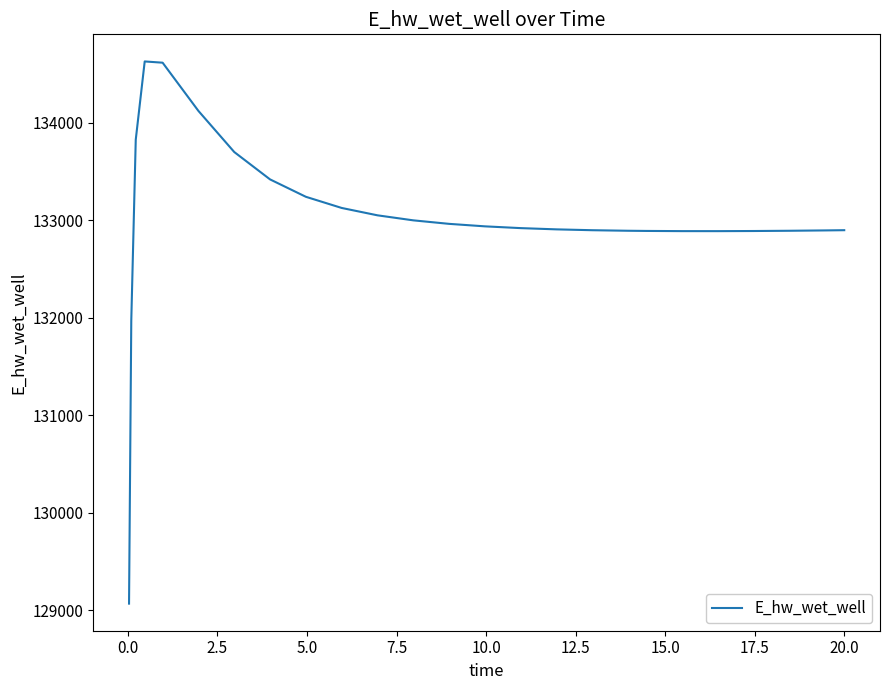

What is the minimum value shown in the chart?

129070.2